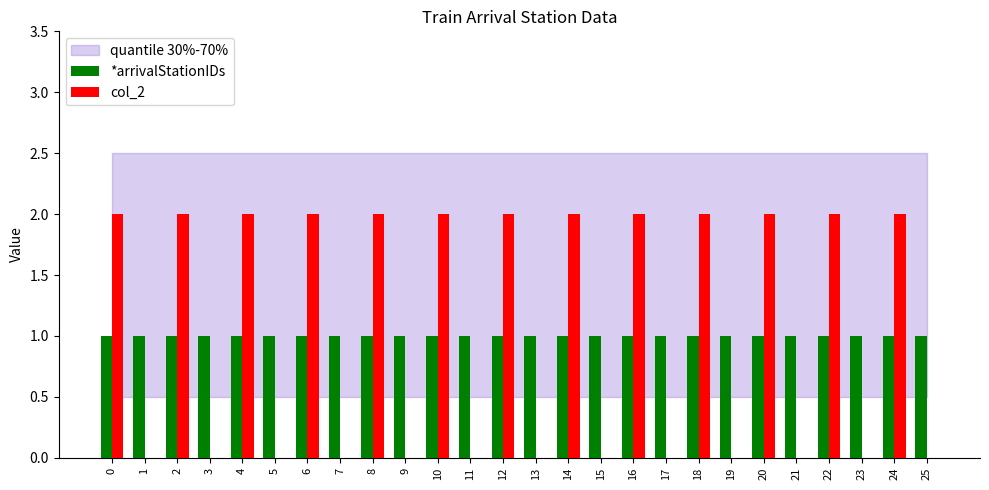

Reading right to left, transcribe all the data shown in this chart.

*arrivalStationIDs: 25=1	24=1	23=1	22=1	21=1	20=1	19=1	18=1	17=1	16=1	15=1	14=1	13=1	12=1	11=1	10=1	9=1	8=1	7=1	6=1	5=1	4=1	3=1	2=1	1=1	0=1
col_2: 25=0	24=2	23=0	22=2	21=0	20=2	19=0	18=2	17=0	16=2	15=0	14=2	13=0	12=2	11=0	10=2	9=0	8=2	7=0	6=2	5=0	4=2	3=0	2=2	1=0	0=2